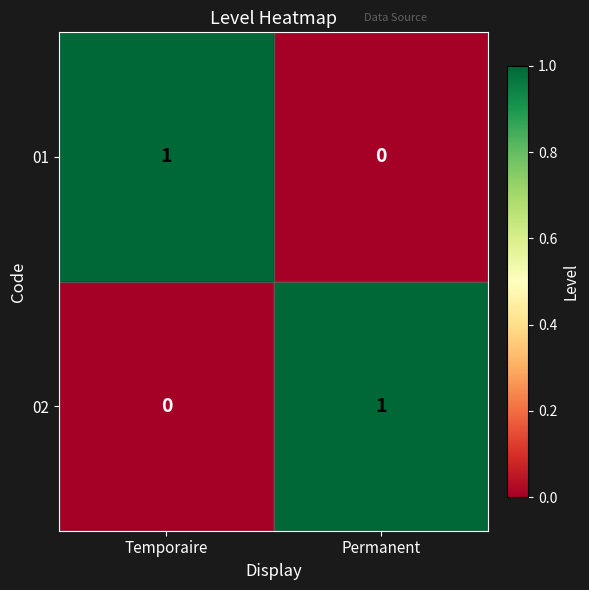

Is it true that 02 equals 0 at Temporaire?

True